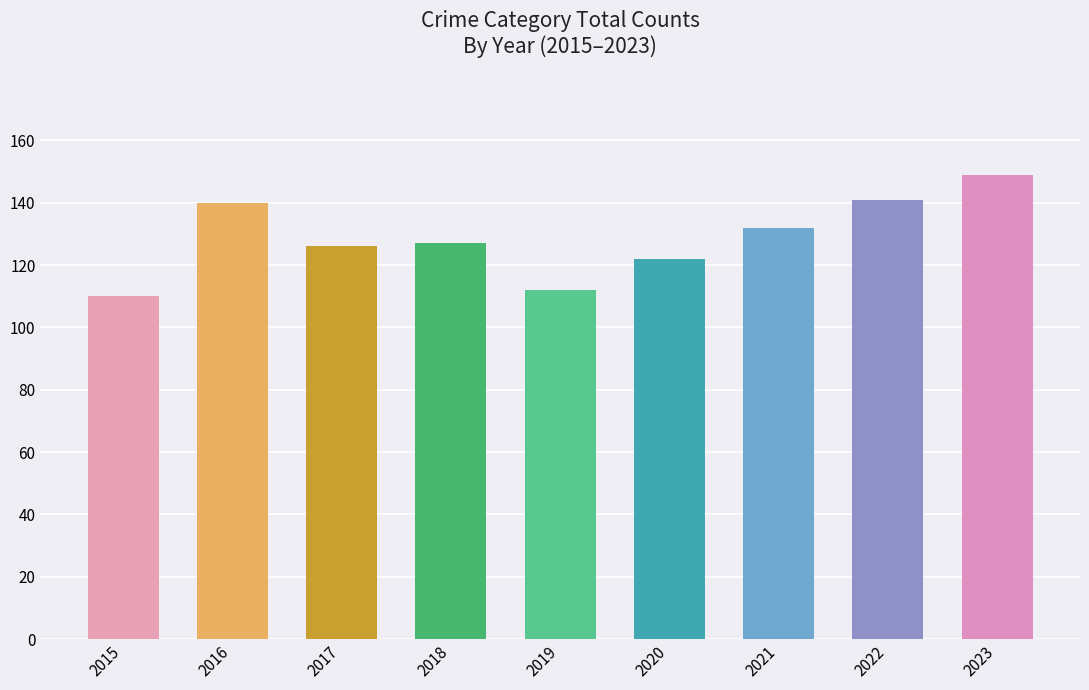

Are the bars horizontal?

No